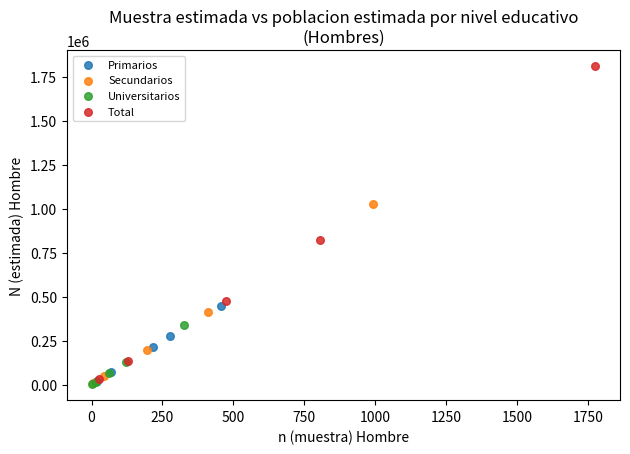

Which series has the largest Y range (max minus min)?

Total